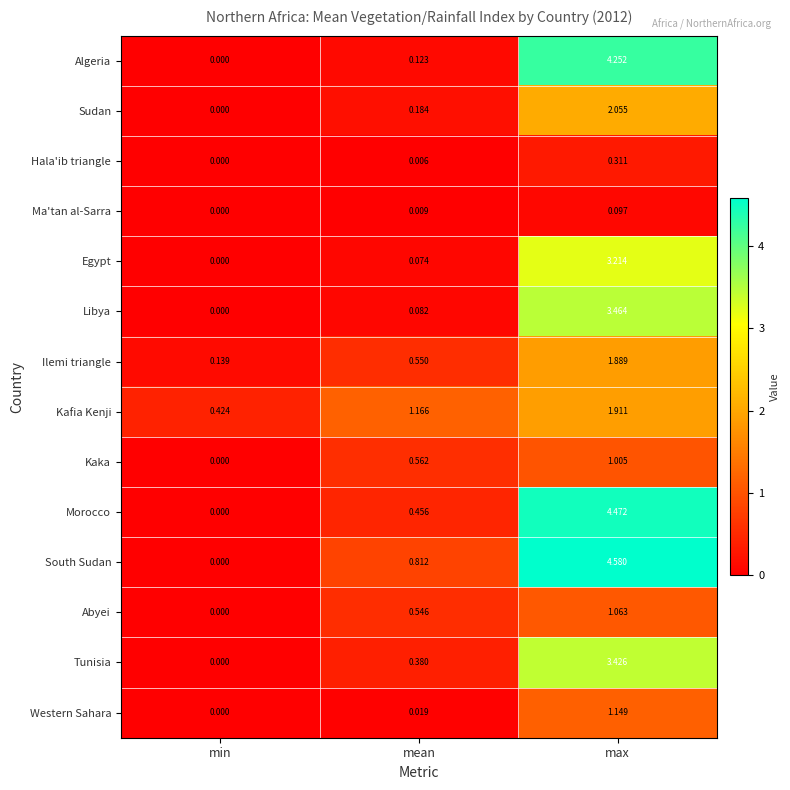

Which label corresponds to the smallest value in the chart?

min